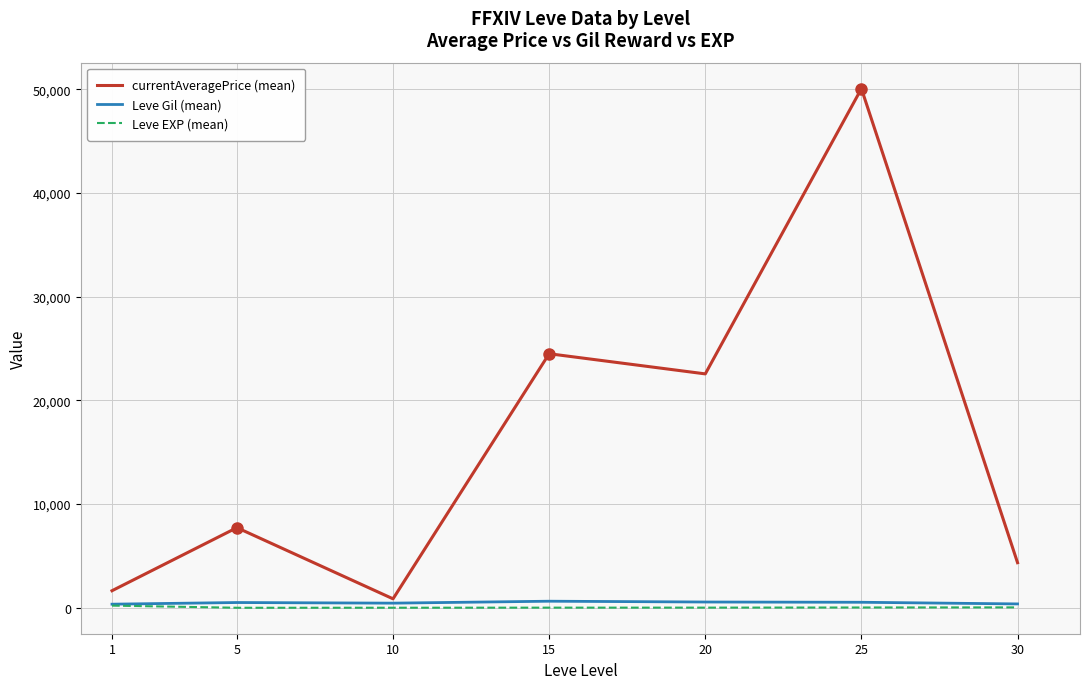

Which series changed the most between 20 and 25?

currentAveragePrice (mean)